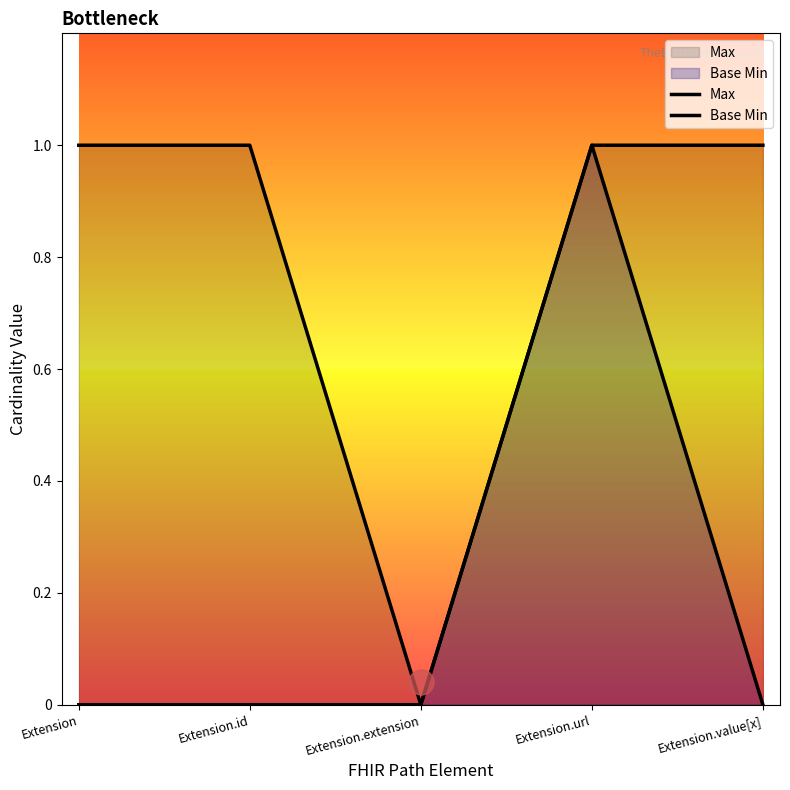

The Max series shows 0 at Extension.value[x]. True or false?

False